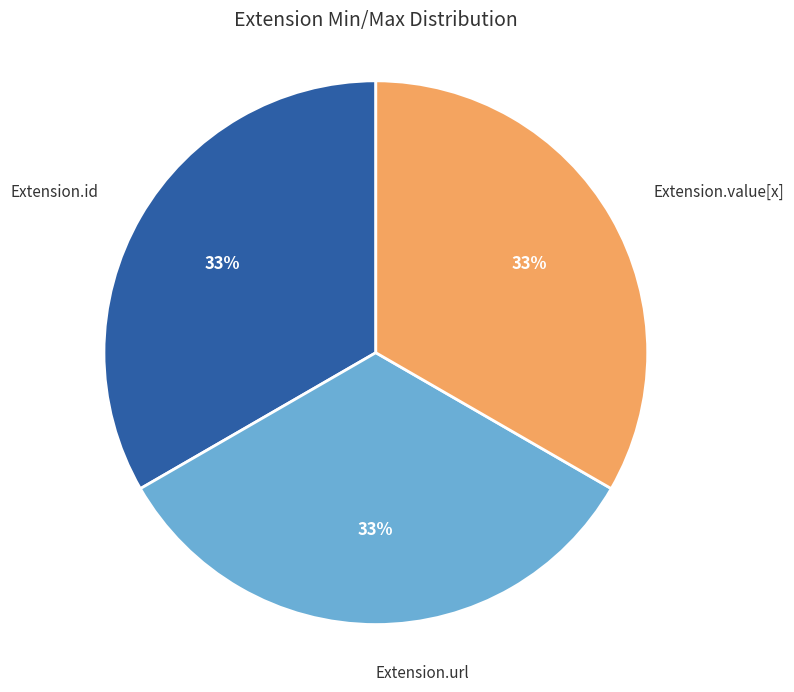

Is it true that Extension.id is 42% of the pie?

False